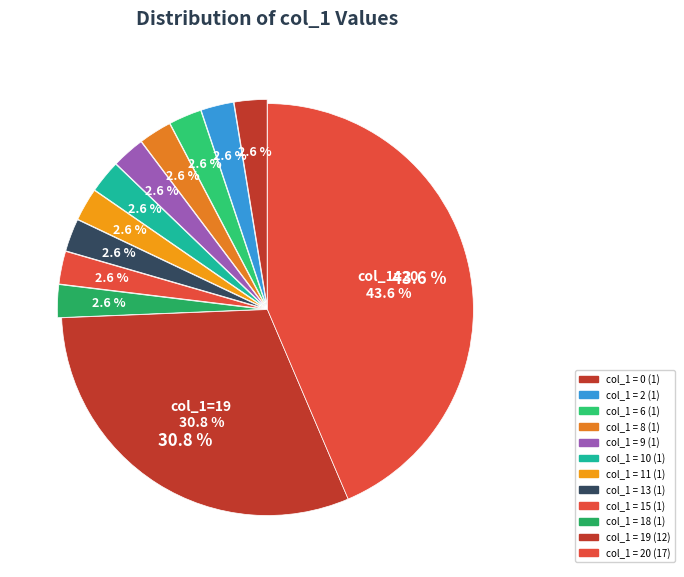

Do 19 and 15 together represent more than half of the pie?

No